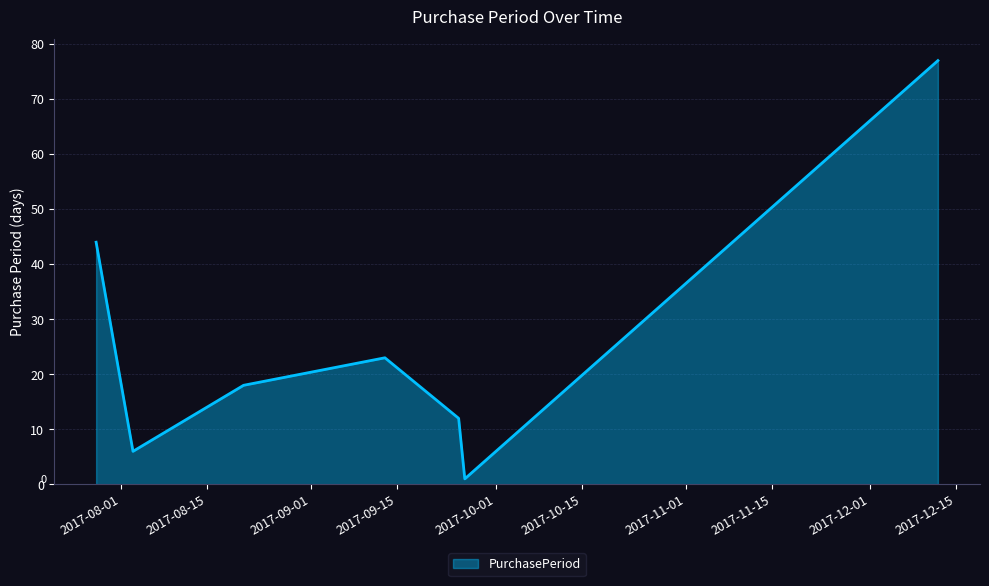

What is the greatest value displayed?

77